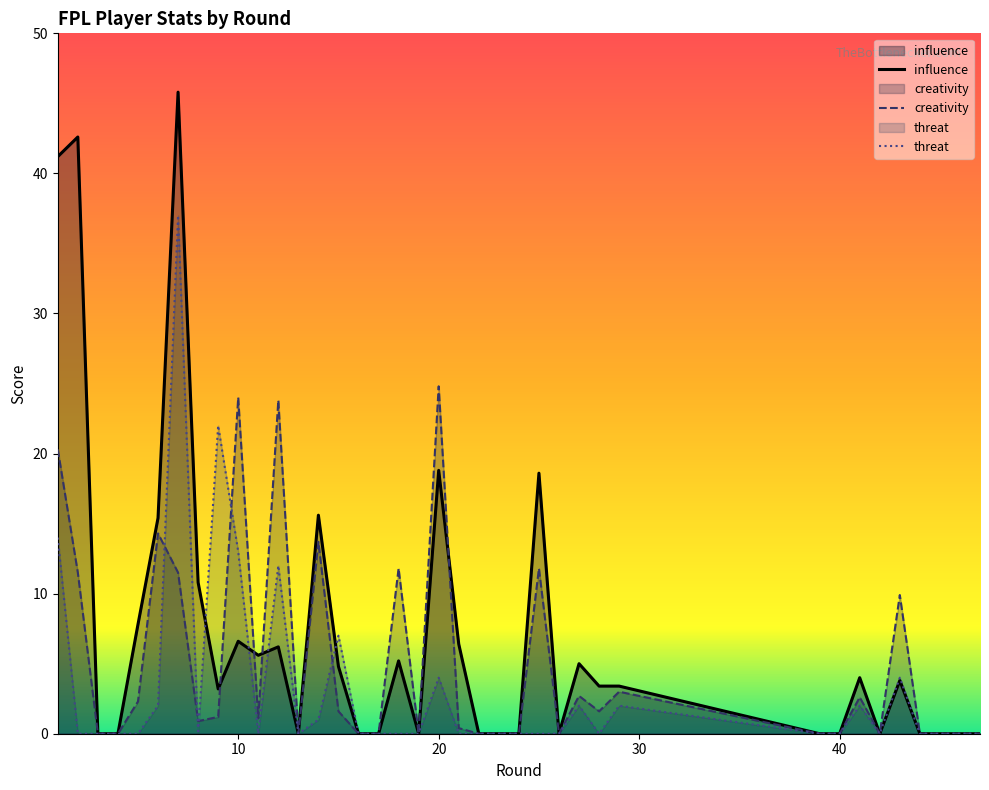

What is the greatest value displayed?

45.8